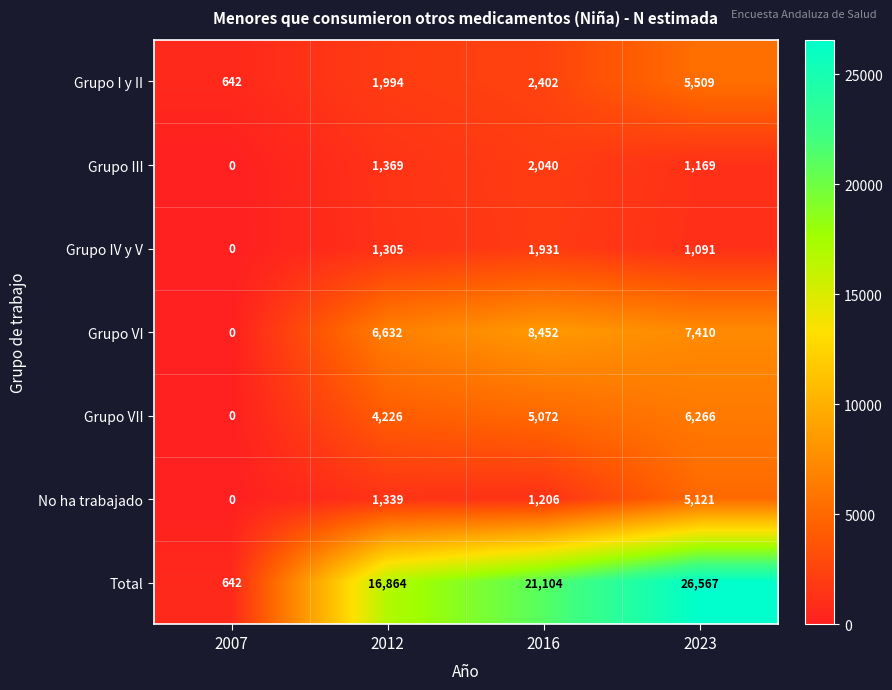

True or false: Grupo I y II has a value of 1150 at 2012.

False